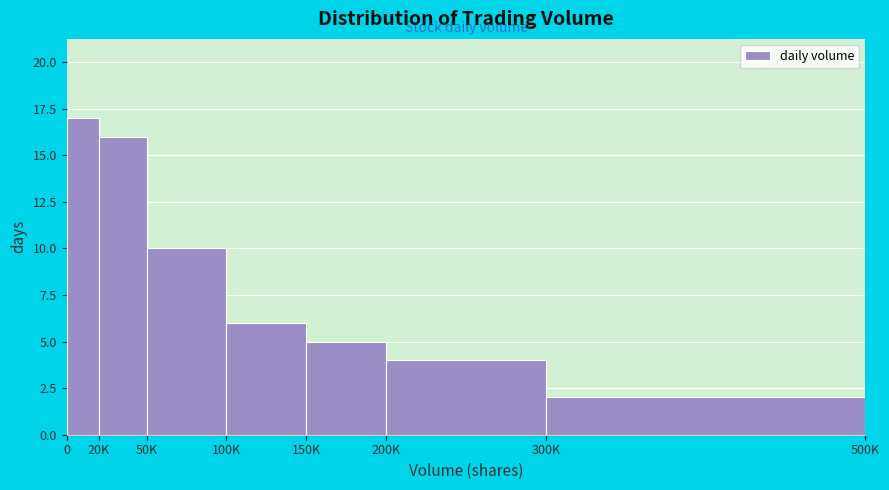

Reading left to right, what are all the values shown in this chart?

0=17	20K=16	50K=10	100K=6	150K=5	200K=4	300K=2